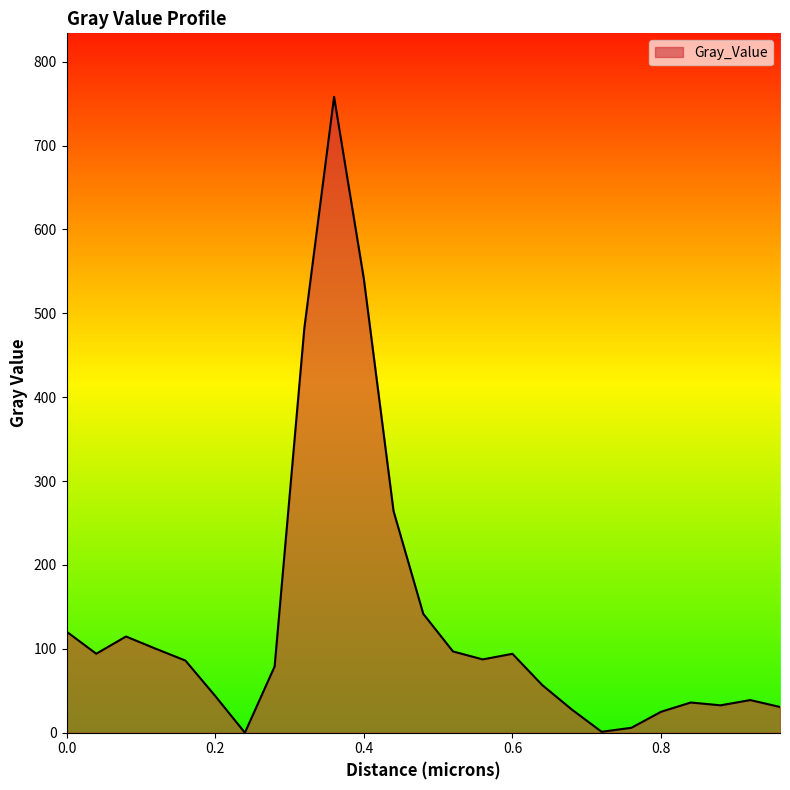

What is the maximum value shown in the chart?

758.1